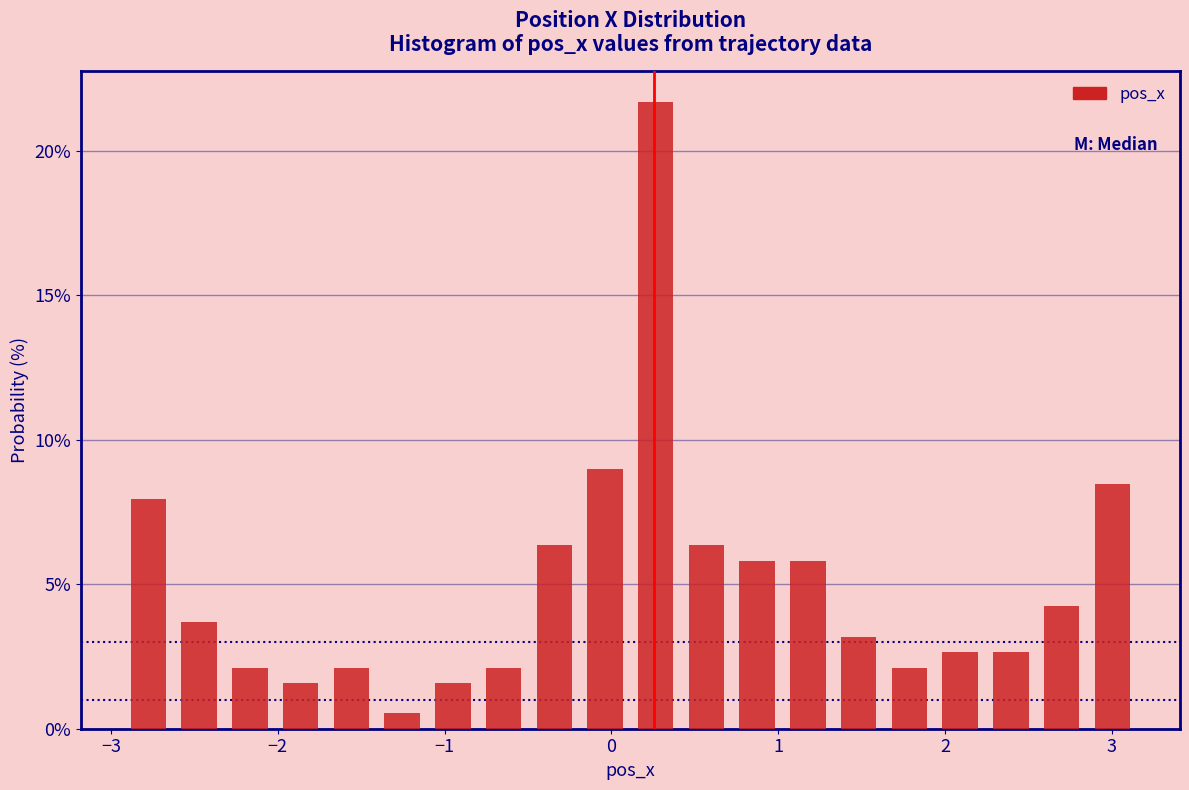

Read against the x-axis, roughly where is the centre of the tallest bar?

0.3